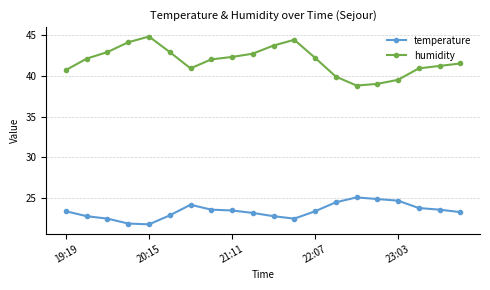

What is the difference between the maximum and minimum values in the humidity series?

6.0